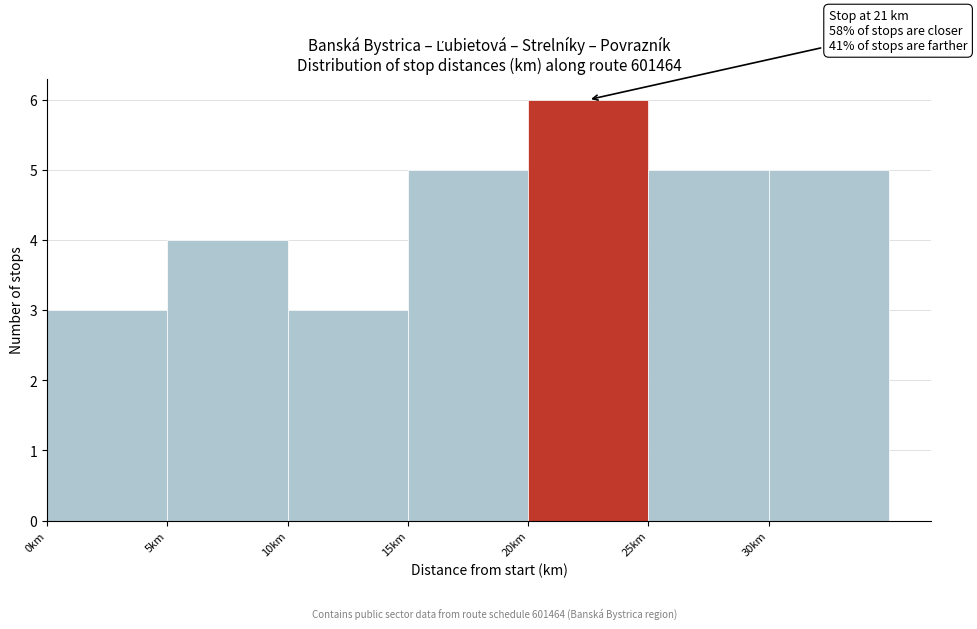

Over which range of the x-axis is the bar tallest?

20 to 25